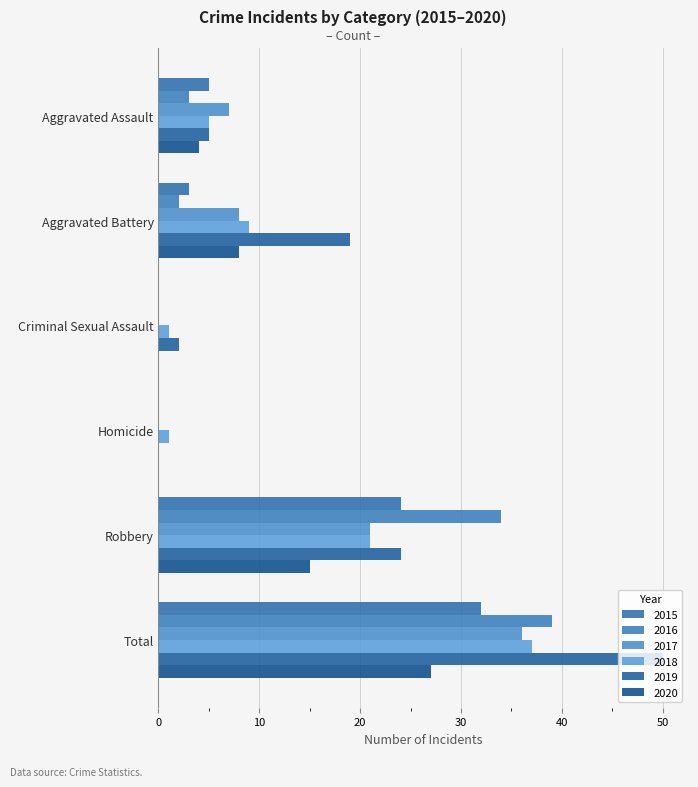

True or false: 2015 has a value of 5 at Aggravated Assault.

True